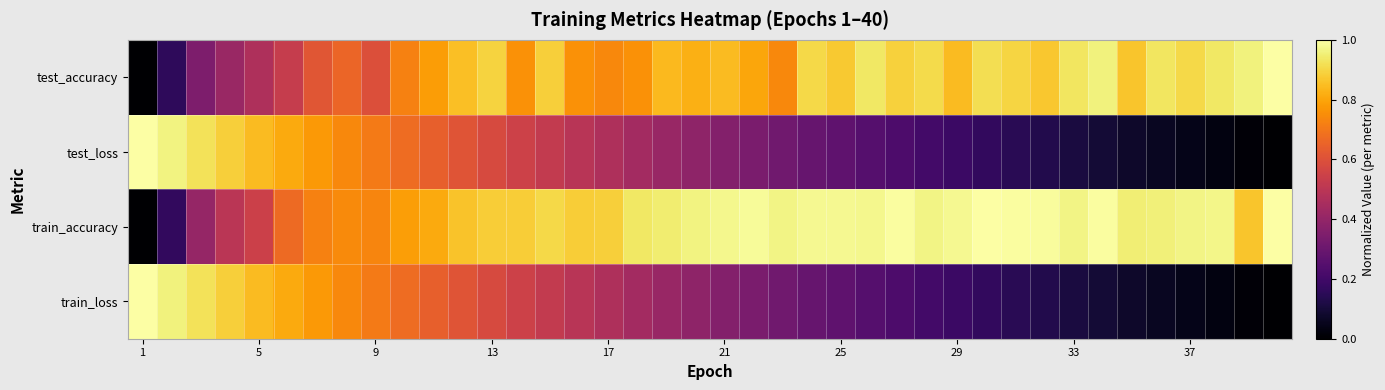

Reading left to right, list all the values displayed in this chart.

test_accuracy: 0.0	0.2	0.3	0.4	0.5	0.5	0.6	0.7	0.6	0.7	0.8	0.9	0.9	0.8	0.9	0.8	0.7	0.8	0.8	0.8	0.8	0.8	0.7	0.9	0.9	0.9	0.9	0.9	0.8	0.9	0.9	0.9	0.9	1.0	0.9	0.9	0.9	0.9	1.0	1.0
test_loss: 1.0	1.0	0.9	0.9	0.8	0.8	0.8	0.7	0.7	0.7	0.6	0.6	0.6	0.6	0.5	0.5	0.5	0.4	0.4	0.4	0.4	0.3	0.3	0.3	0.3	0.2	0.2	0.2	0.2	0.2	0.1	0.1	0.1	0.1	0.1	0.1	0.0	0.0	0.0	0.0
train_accuracy: 0.0	0.2	0.4	0.5	0.5	0.7	0.7	0.7	0.7	0.8	0.8	0.9	0.9	0.9	0.9	0.9	0.9	0.9	0.9	1.0	1.0	1.0	1.0	1.0	1.0	1.0	1.0	1.0	1.0	1.0	1.0	1.0	1.0	1.0	0.9	1.0	1.0	1.0	0.9	1.0
train_loss: 1.0	1.0	0.9	0.9	0.8	0.8	0.8	0.7	0.7	0.7	0.6	0.6	0.6	0.6	0.5	0.5	0.5	0.4	0.4	0.4	0.4	0.3	0.3	0.3	0.3	0.2	0.2	0.2	0.2	0.2	0.1	0.1	0.1	0.1	0.1	0.1	0.0	0.0	0.0	0.0